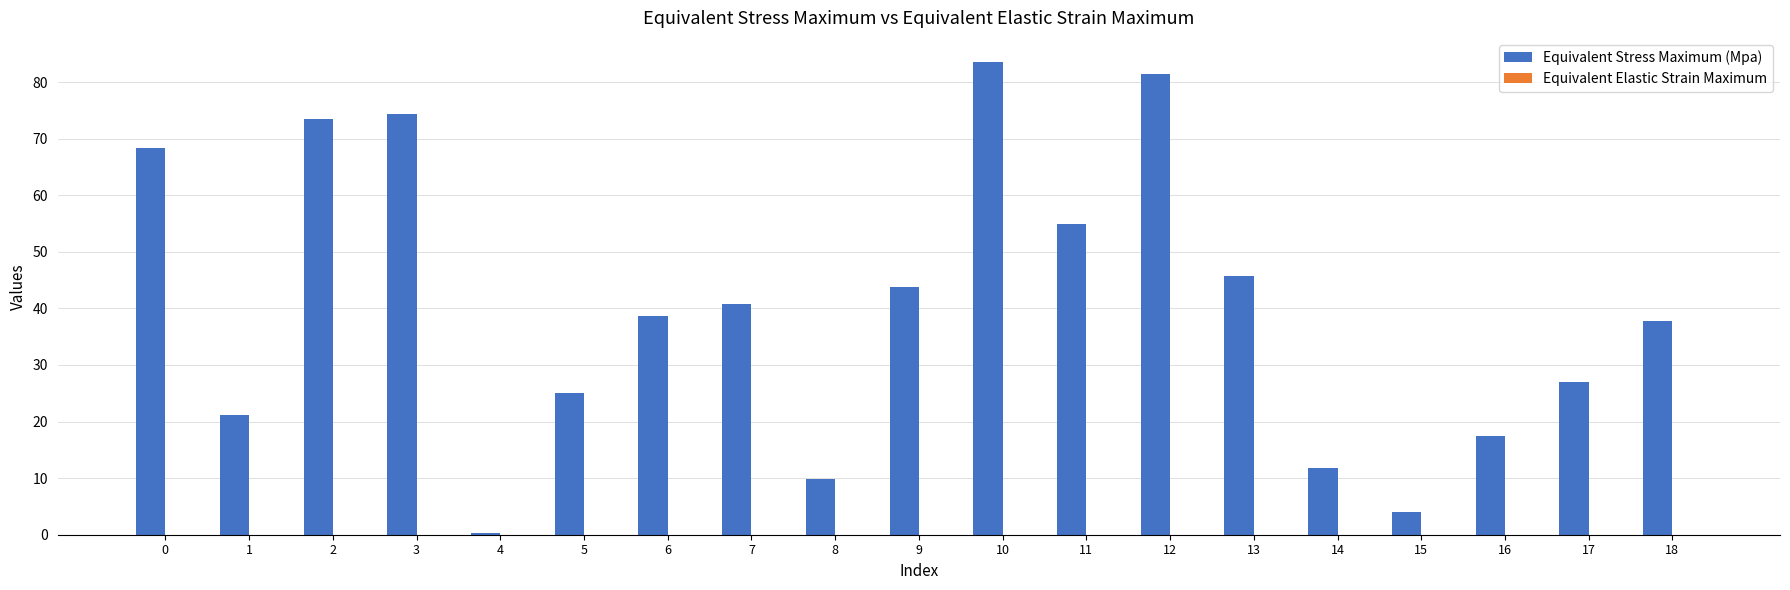

True or false: Equivalent Stress Maximum (Mpa) has a value of 68.4 at 0.

True